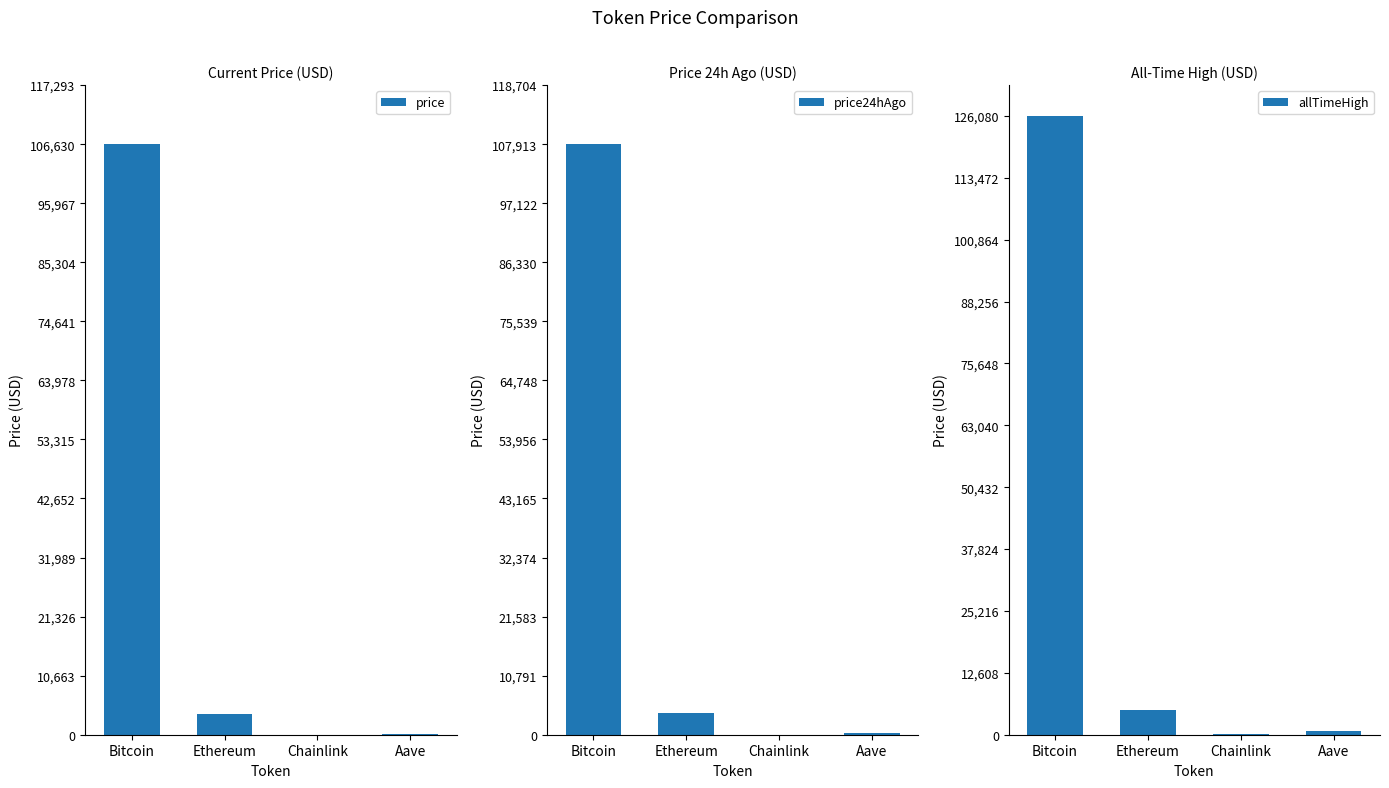

Are the bars grouped side by side (vs. stacked)?

Yes